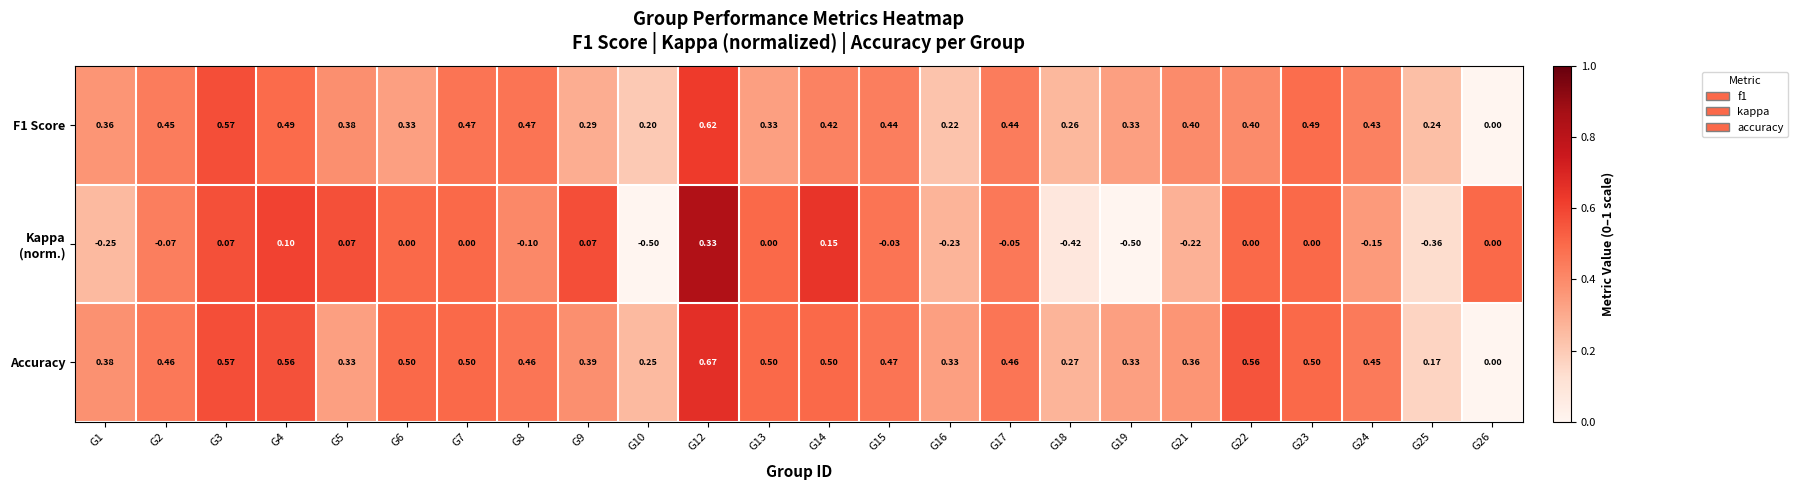

Between G16 and G26, which series saw the biggest shift?

Accuracy